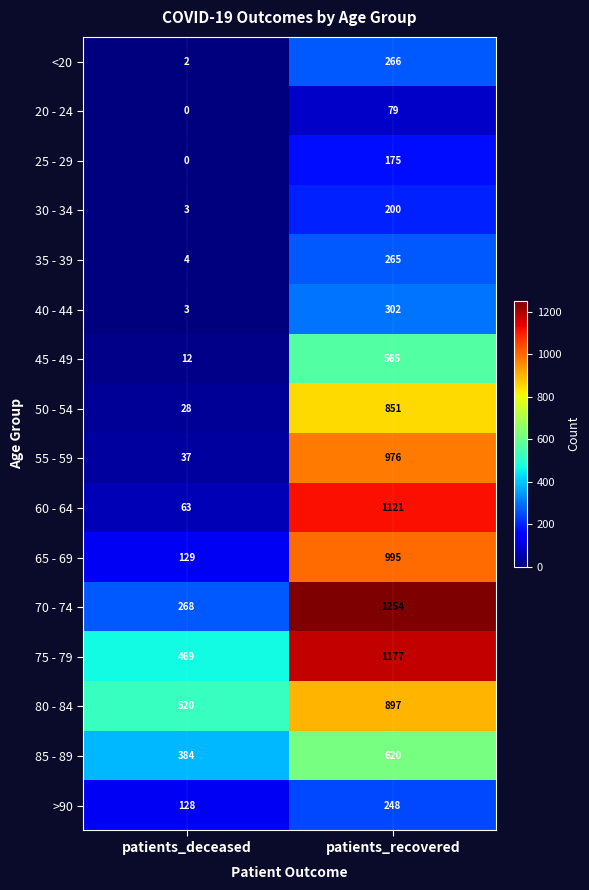

What is the difference between the maximum and minimum values in the 85 - 89 series?

236